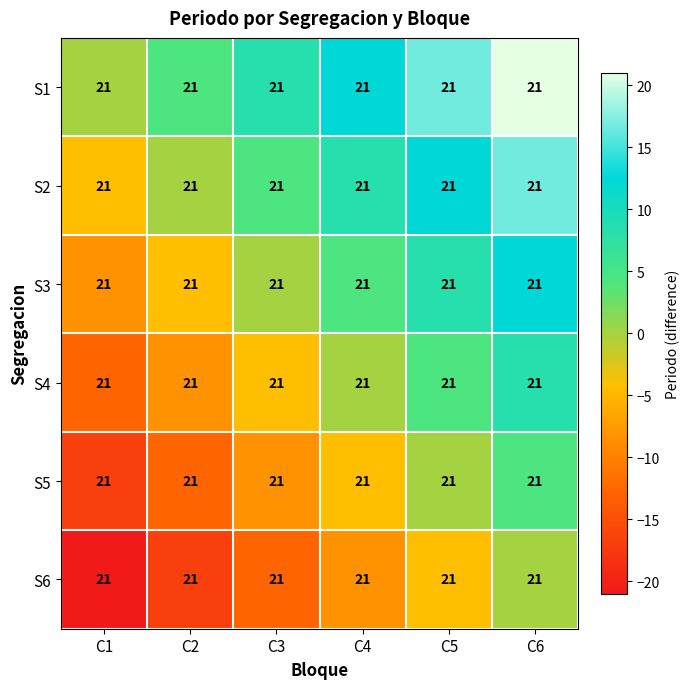

The S5 series shows 7.1 at C6. True or false?

False